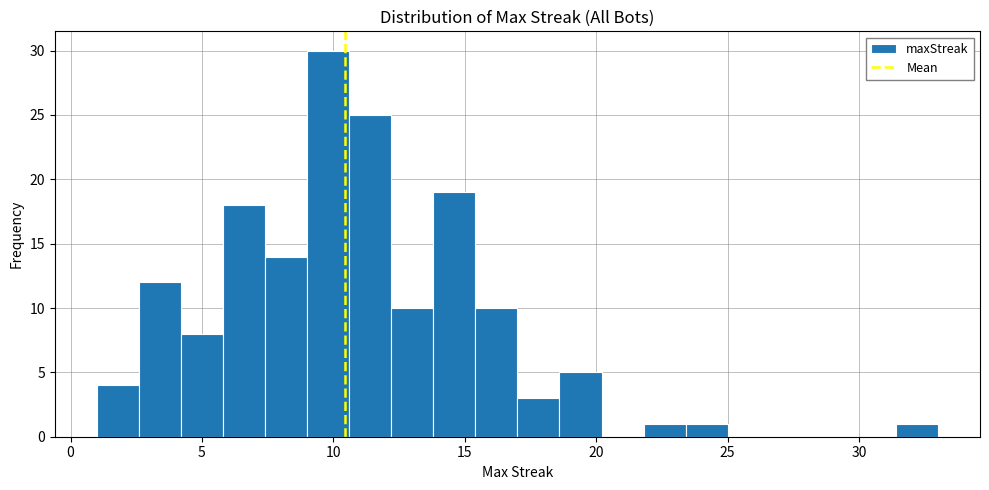

Read against the x-axis, roughly where is the centre of the tallest bar?

10.0